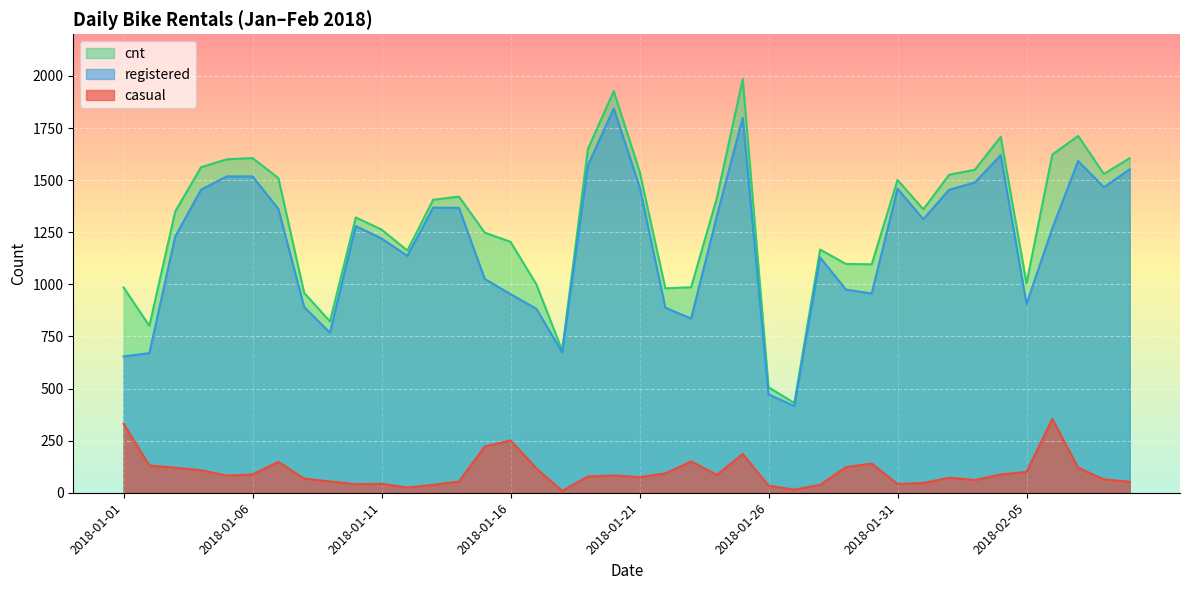

Rank the series at 2018-01-24 from highest to lowest value.

cnt, registered, casual